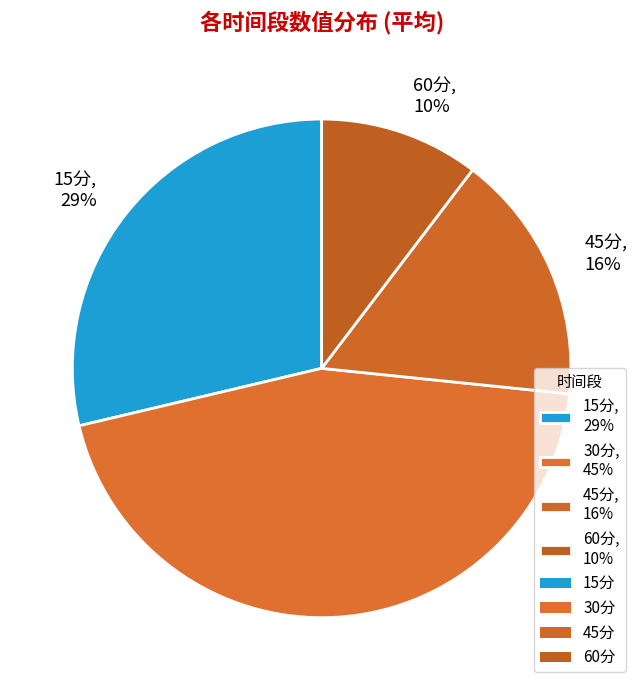

Combined, do 30分 and 15分 account for over 50%?

Yes